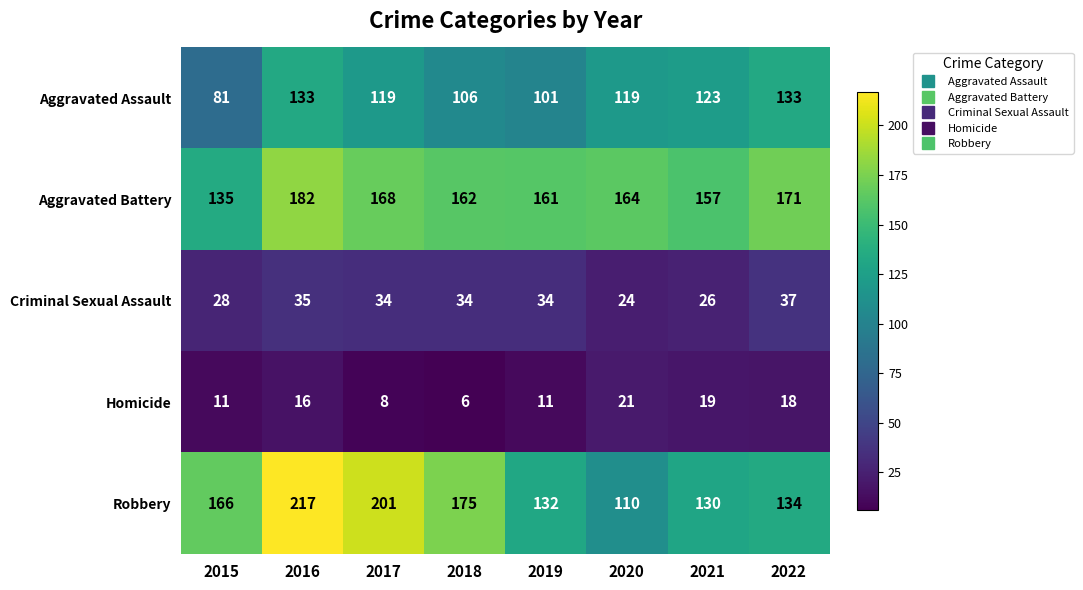

Which series has the largest range (max minus min)?

Robbery